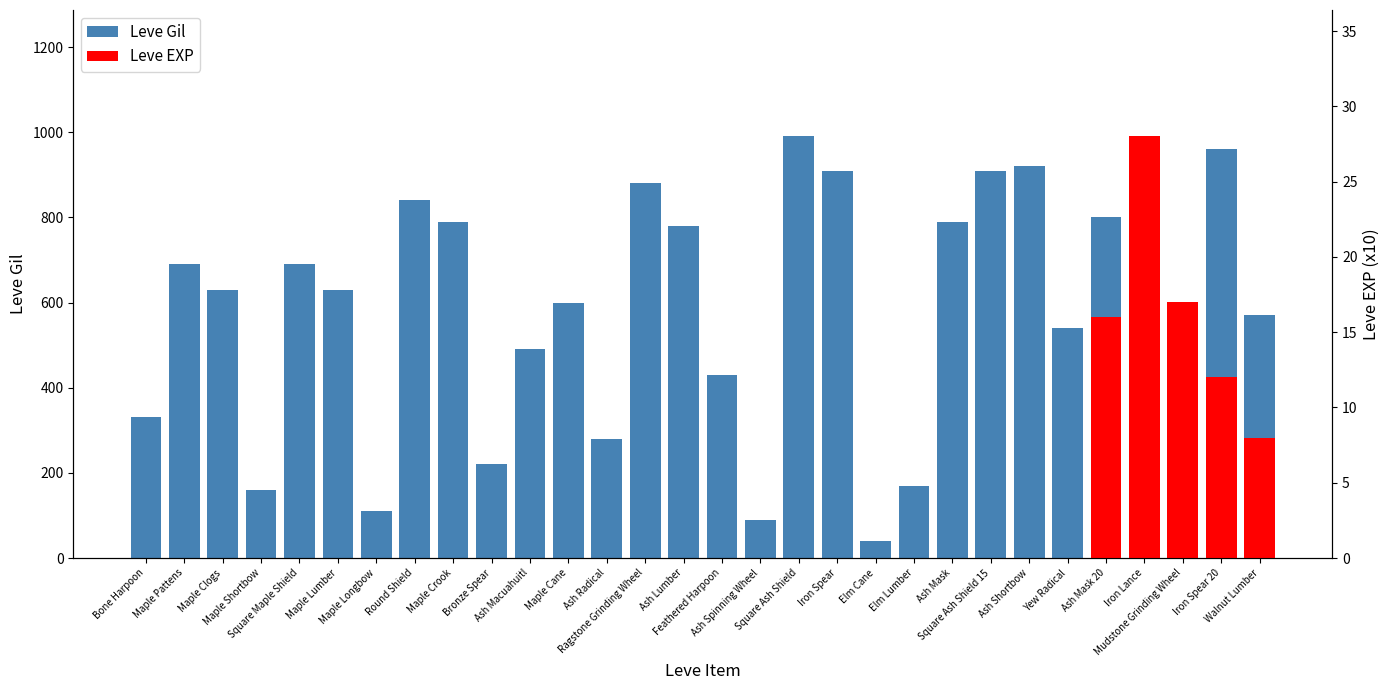

The chart shows a value of 910 at Iron Spear. True or false?

True